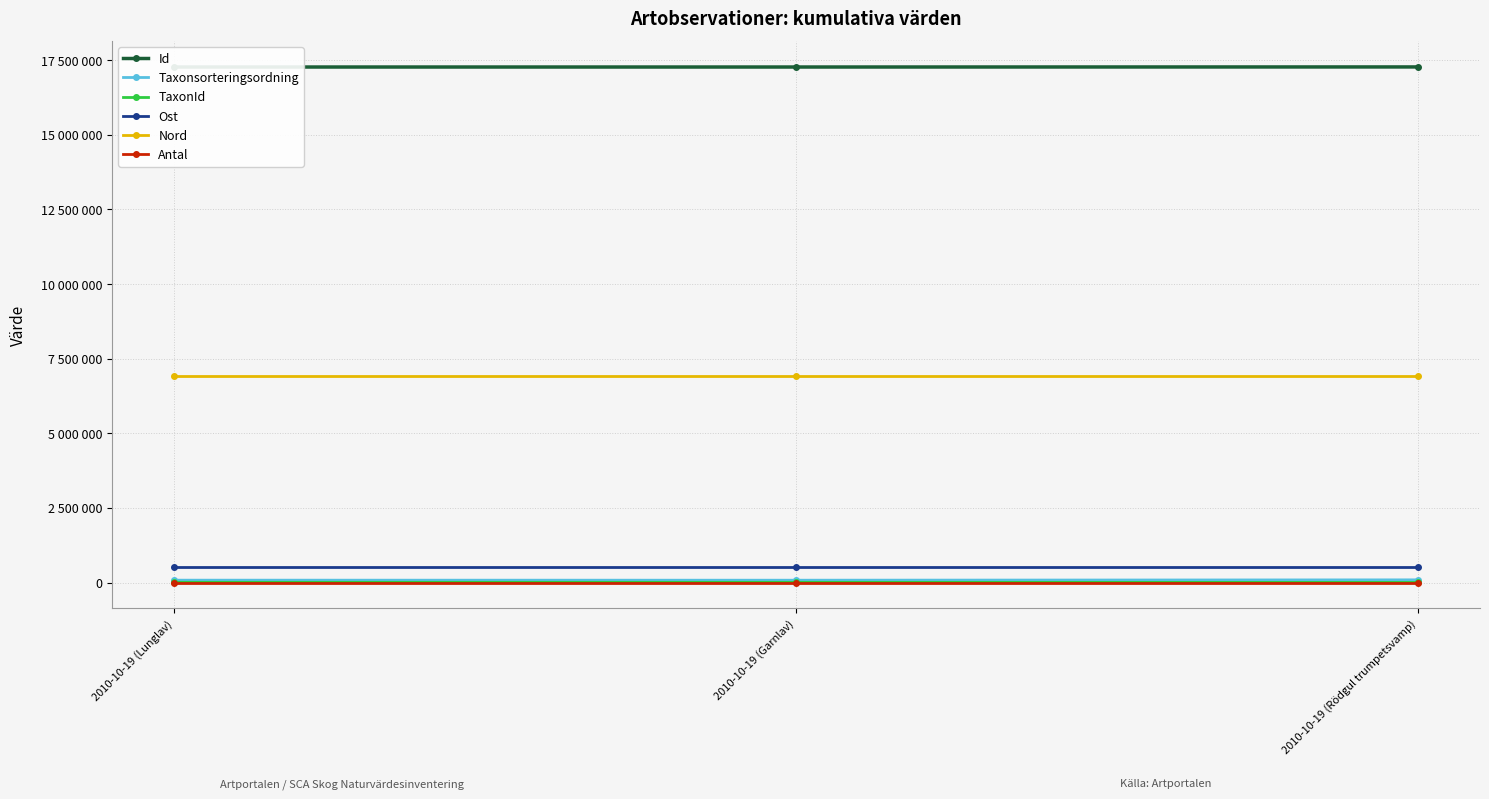

At which label is Taxonsorteringsordning closest to 83338?

2010-10-19 (Lunglav)